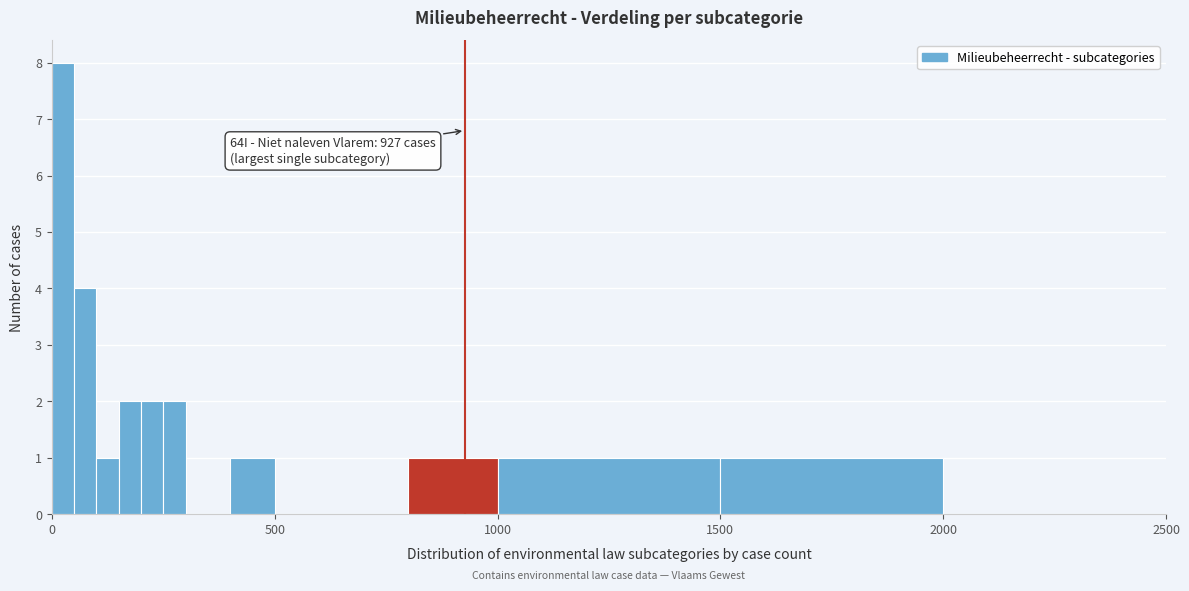

Around what value on the x-axis is the tallest bar? Give the approximate position of its centre, as read against the axis.

50